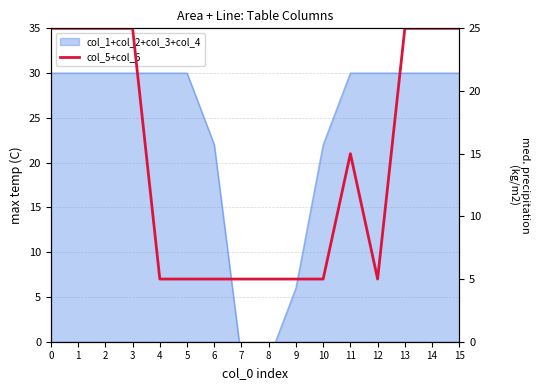

What value does the data have at 0?

25